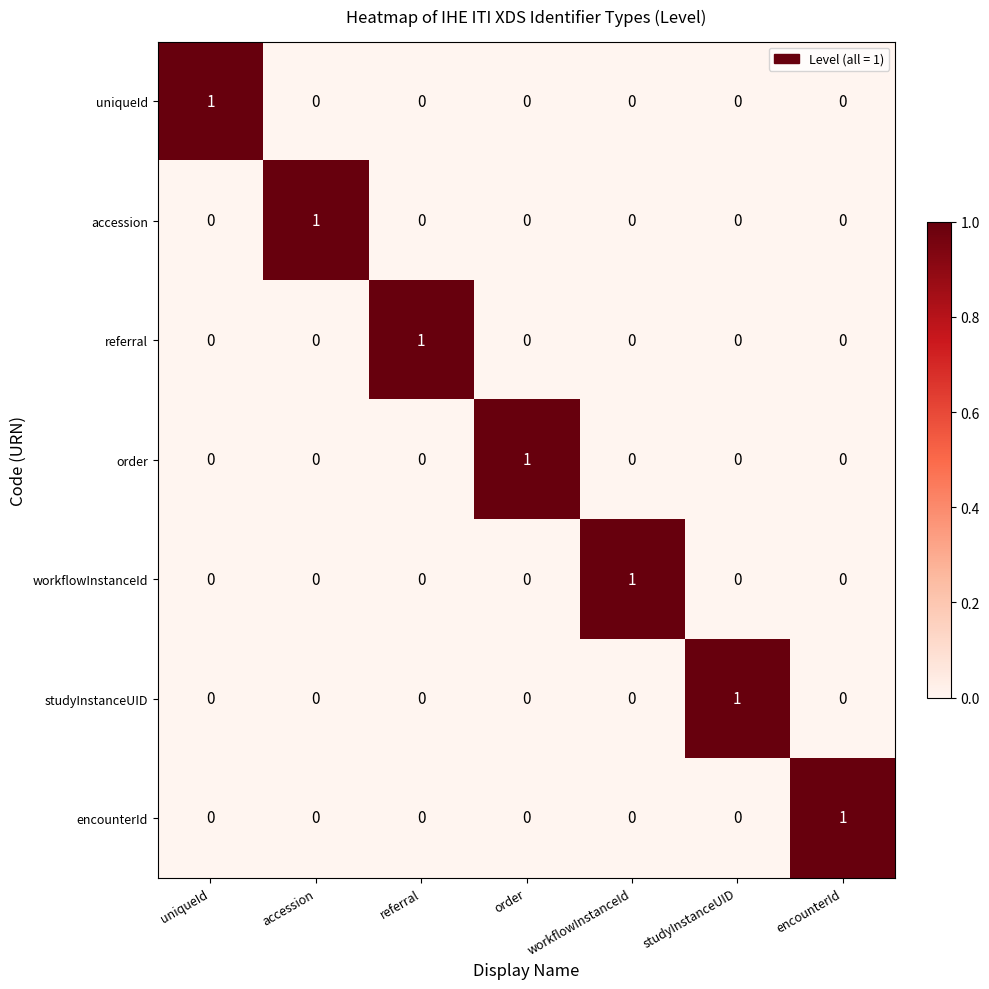

How many data points does each series have?

7